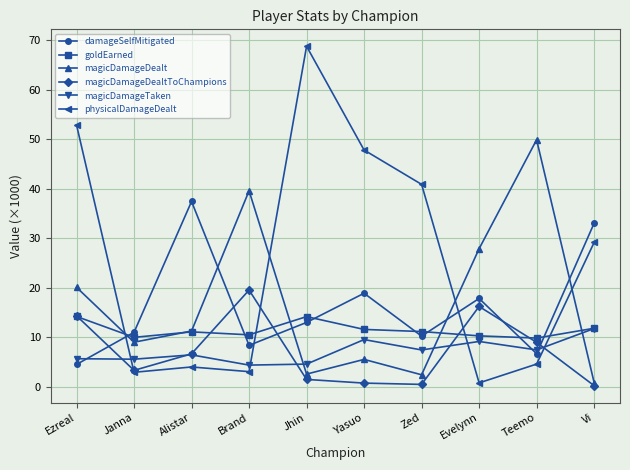

How many values in the damageSelfMitigated series exceed 13?

5